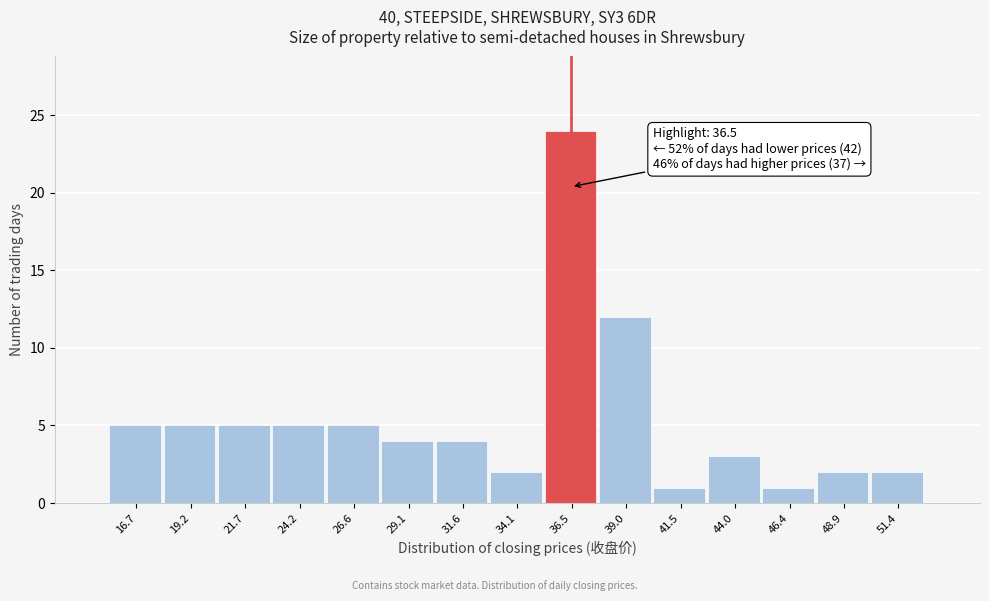

Over which range of the x-axis is the bar tallest?

35.5 to 38.0